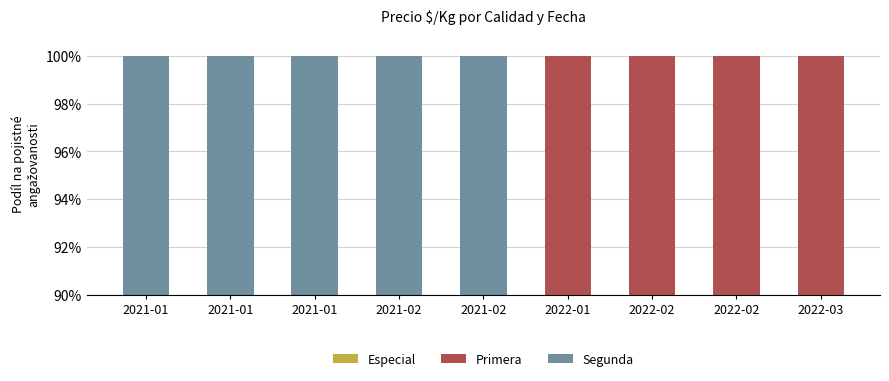

What is the label of the 1st bar from the right?

2022-03